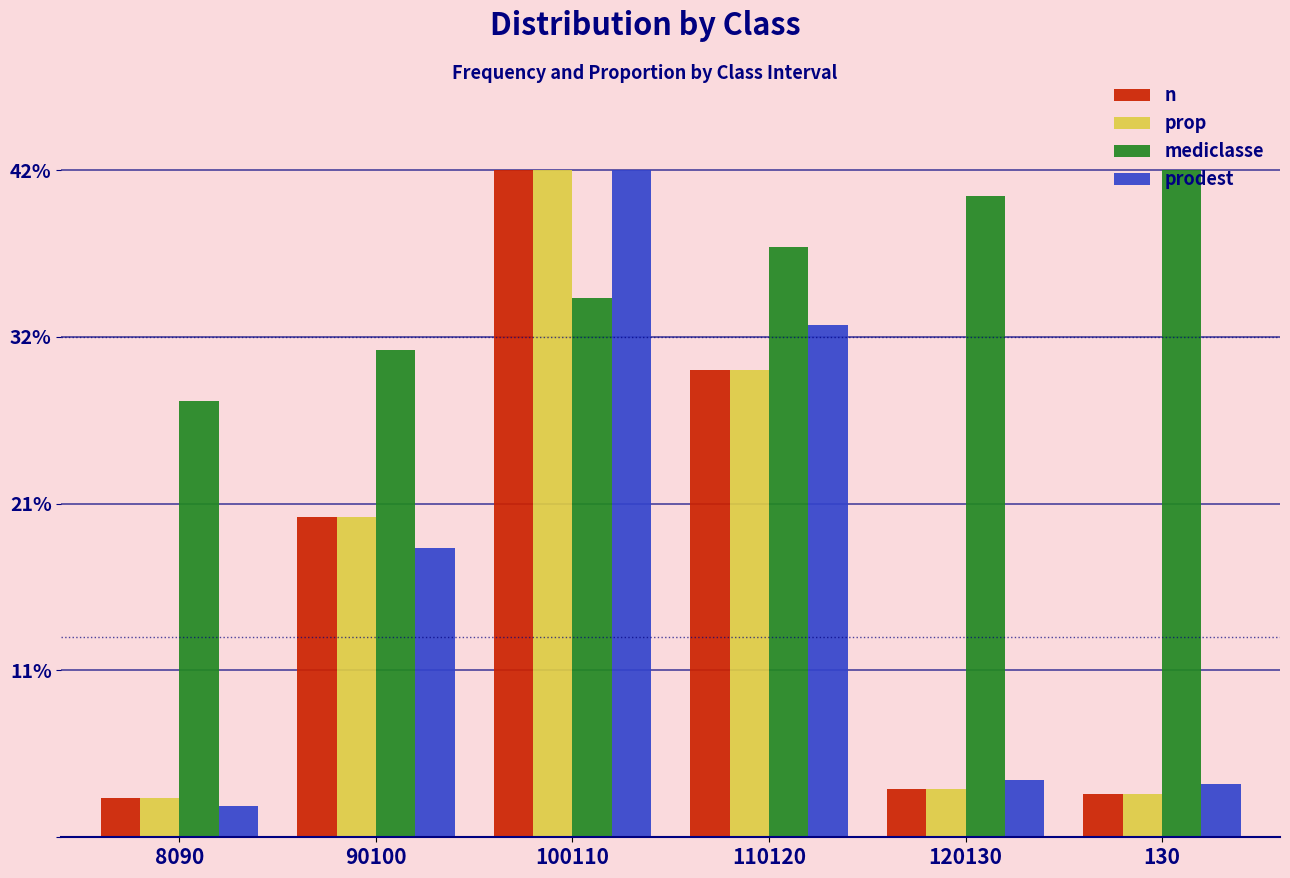

What is the sum of all n values?

1.0